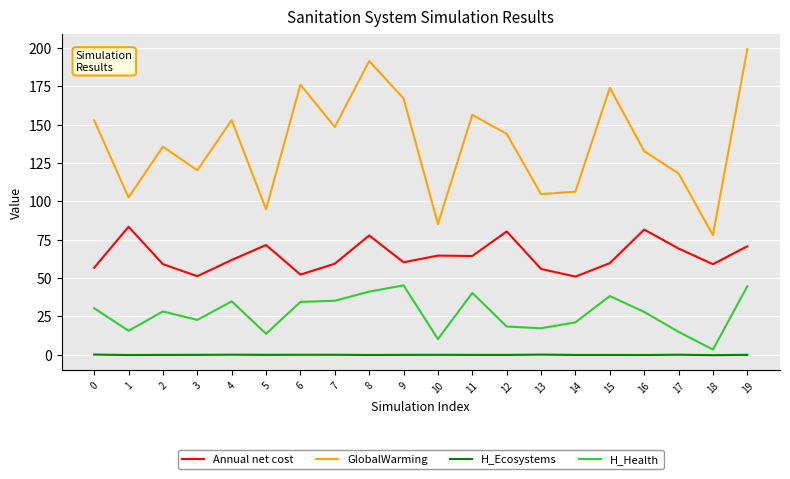

Rank the series by their average value, from lowest to highest.

H_Ecosystems, H_Health, Annual net cost, GlobalWarming